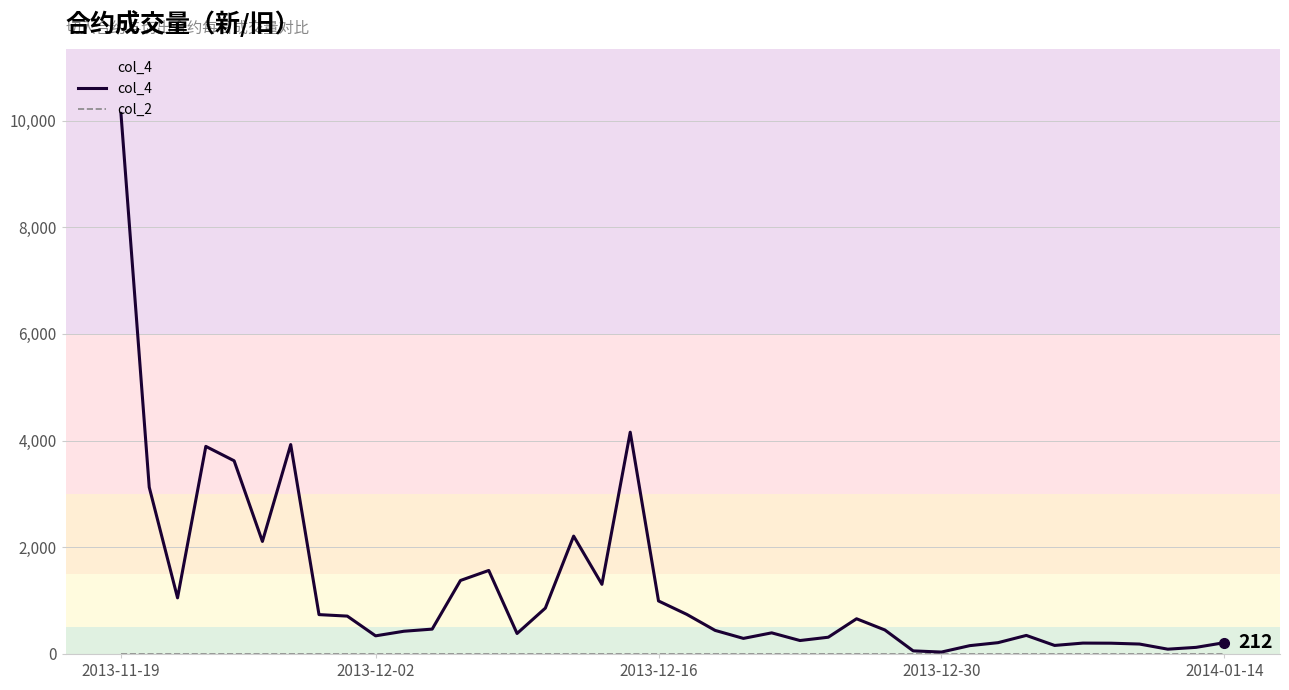

Is the value of col_2 at 38 greater than the value of col_4 at 2013-11-19?

No